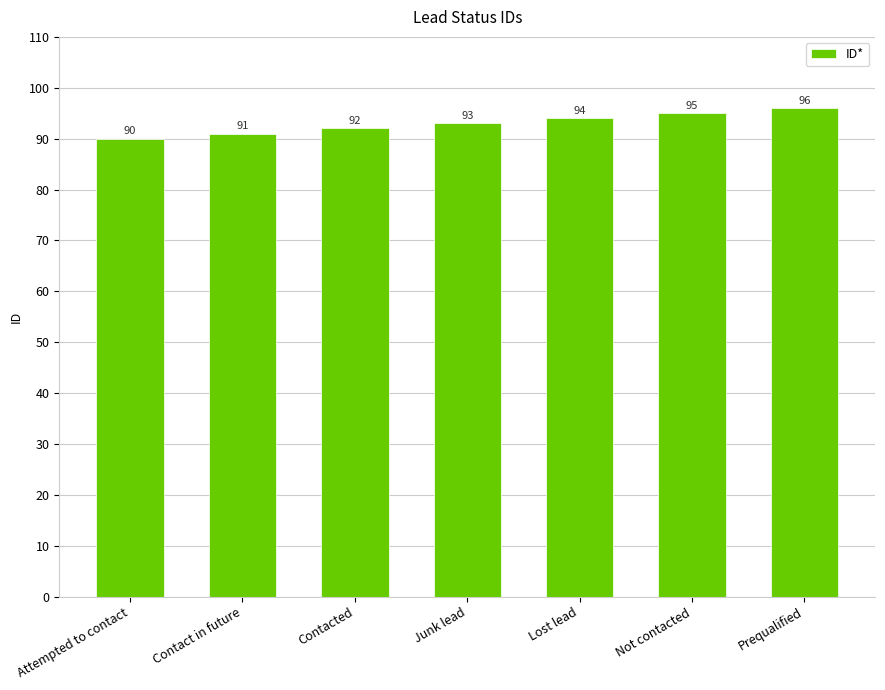

At which category does the chart reach its peak across all series?

Prequalified